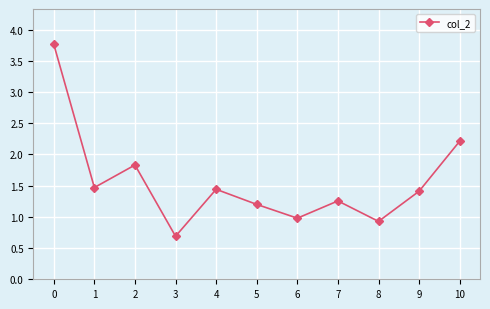

What is the difference between the maximum and minimum values?

3.1